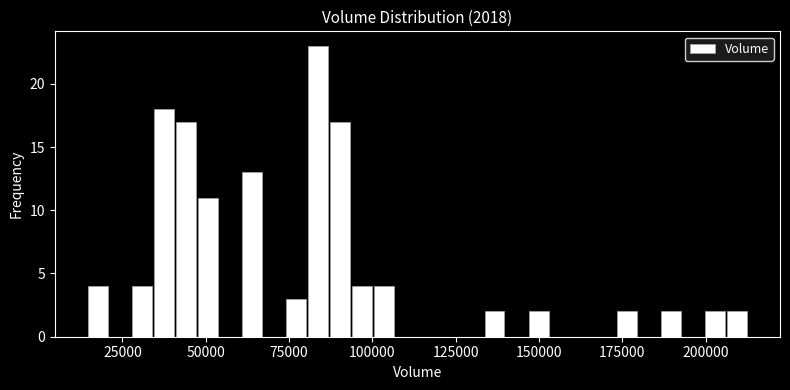

Read against the x-axis, roughly where is the centre of the tallest bar?

85000